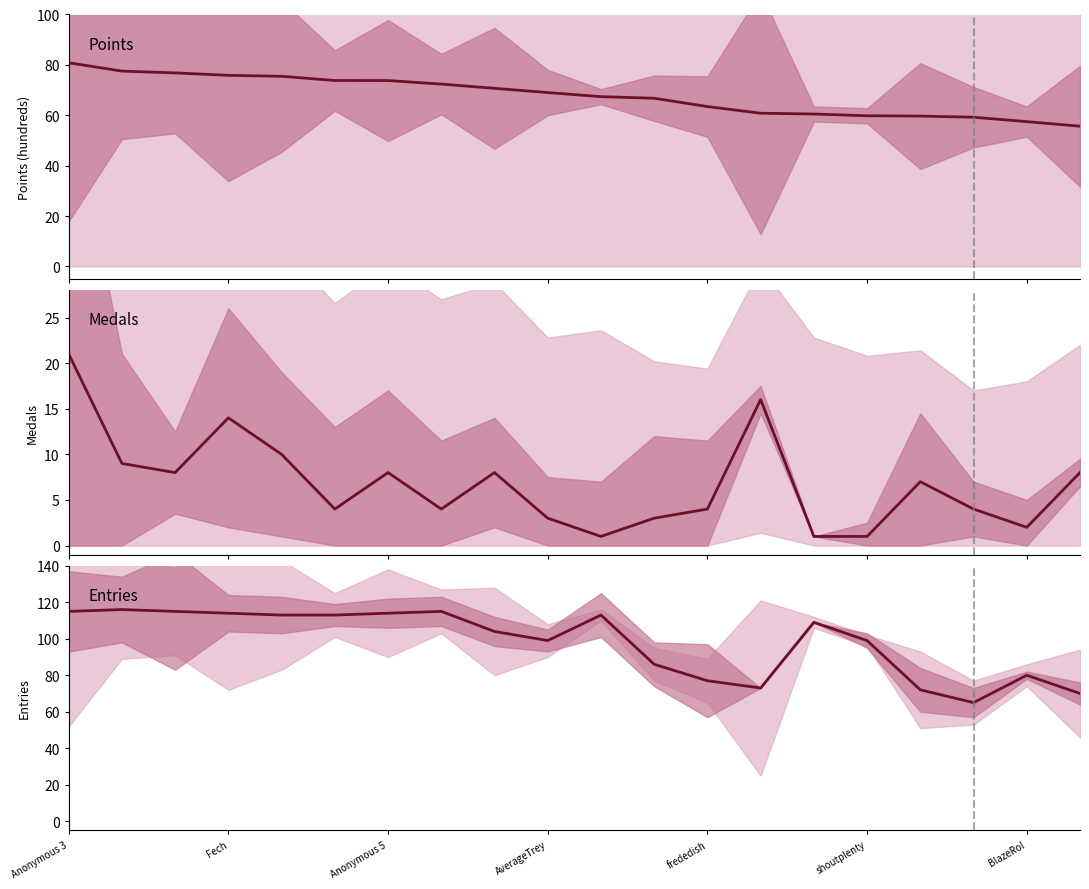

Which series has the widest spread of values?

Entries